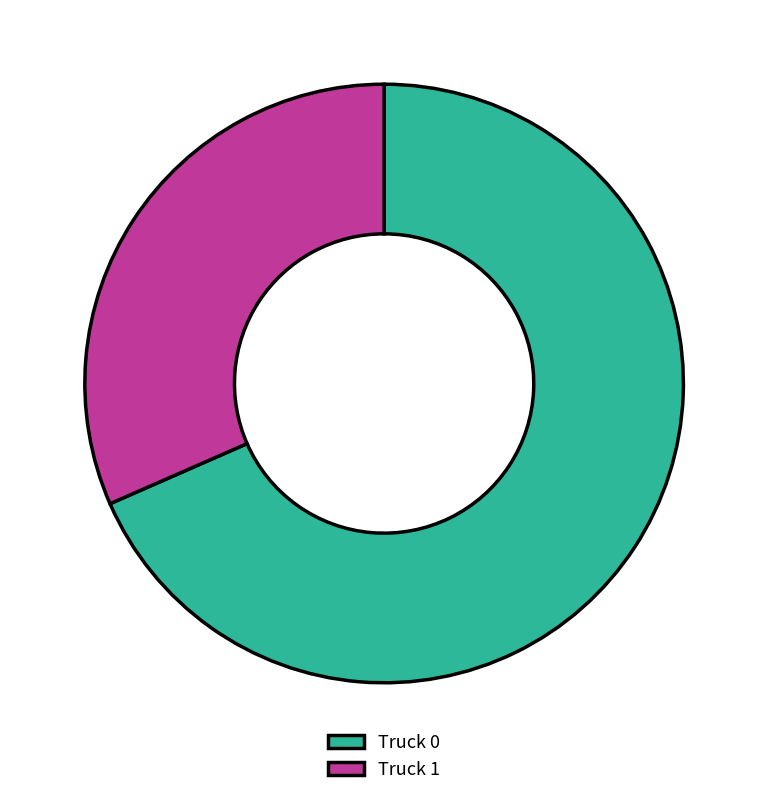

The Truck 1 slice represents 21% of the pie. True or false?

False